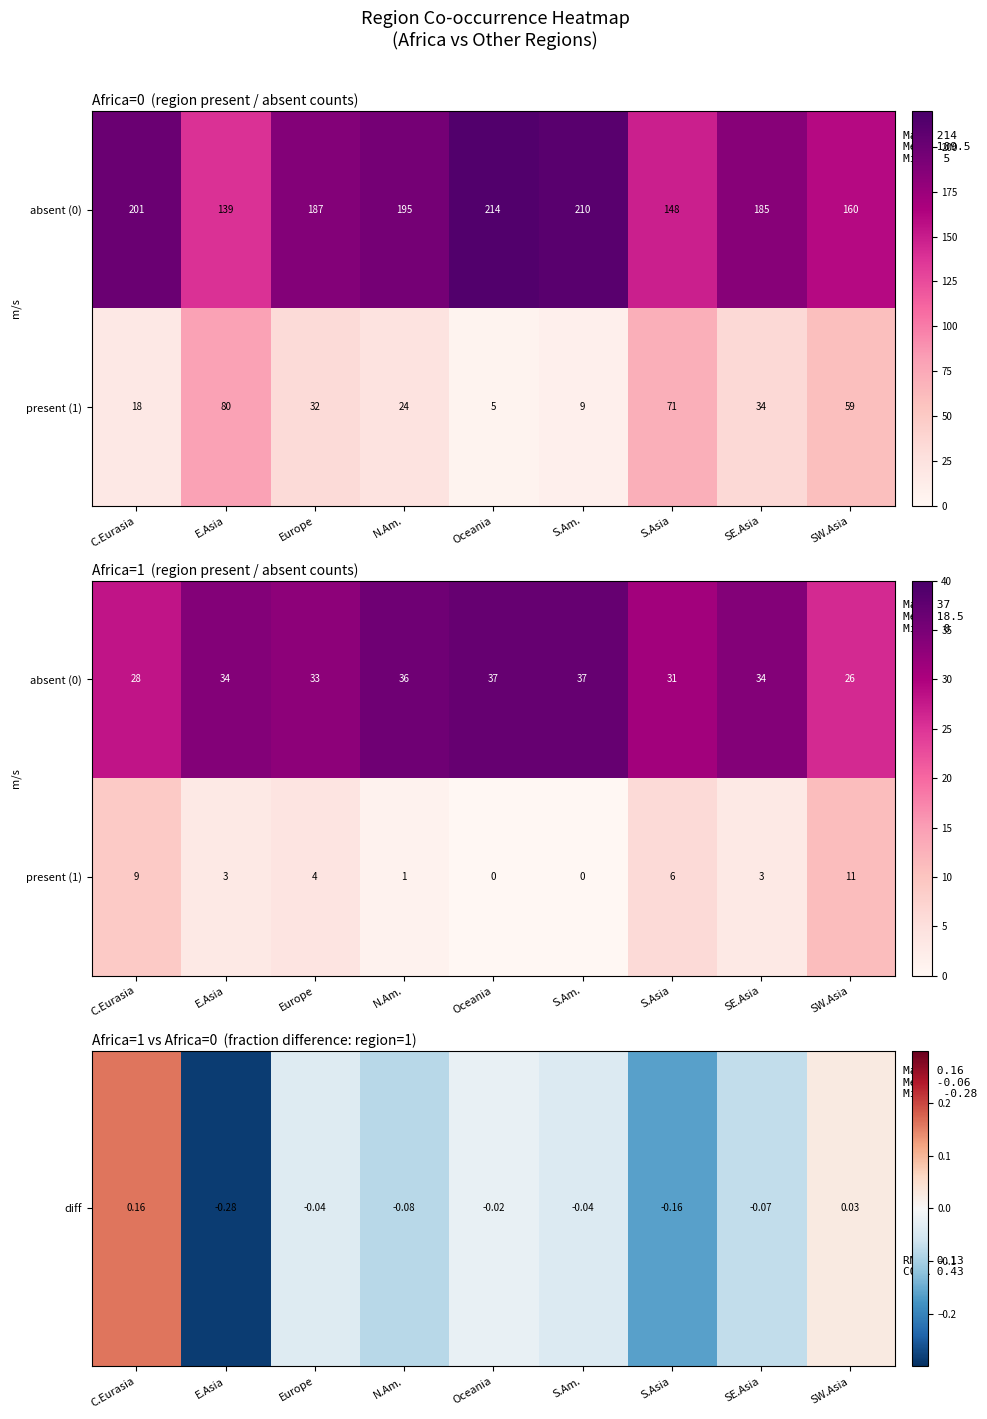

Which category has the lowest value in the diff series?

E.Asia